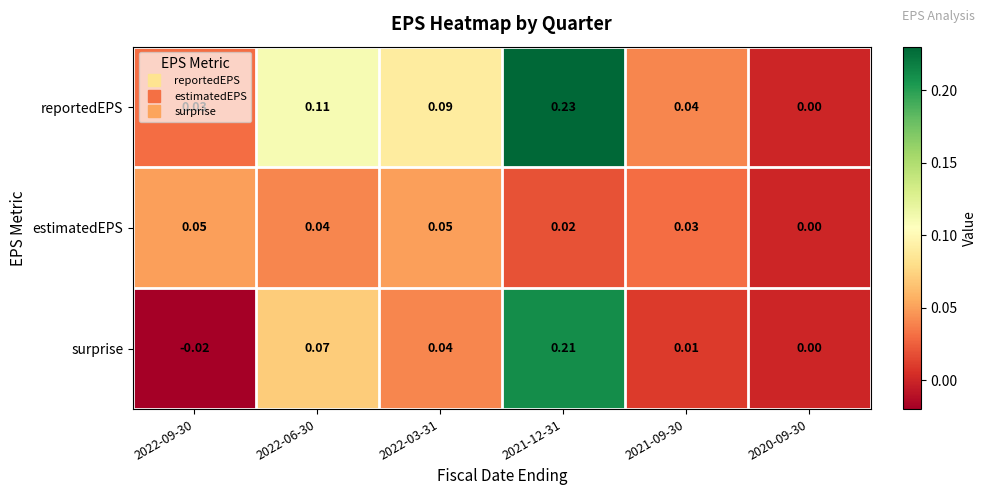

Which series has the largest total across all categories?

reportedEPS